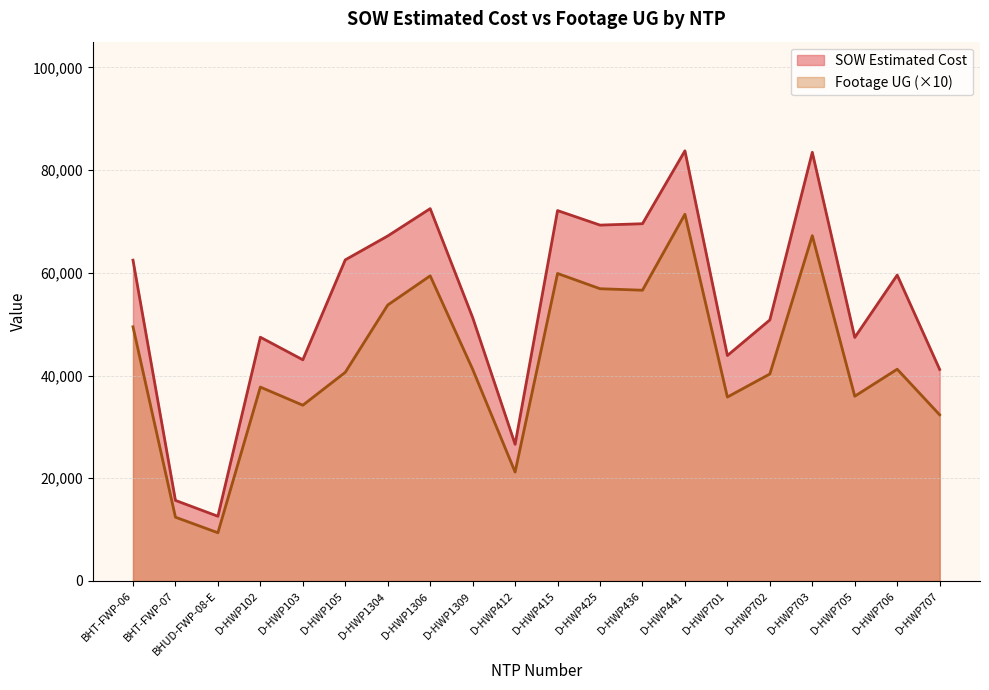

Rank the series at D-HWP102 from highest to lowest value.

SOW Estimated Cost, Footage UG (×10)